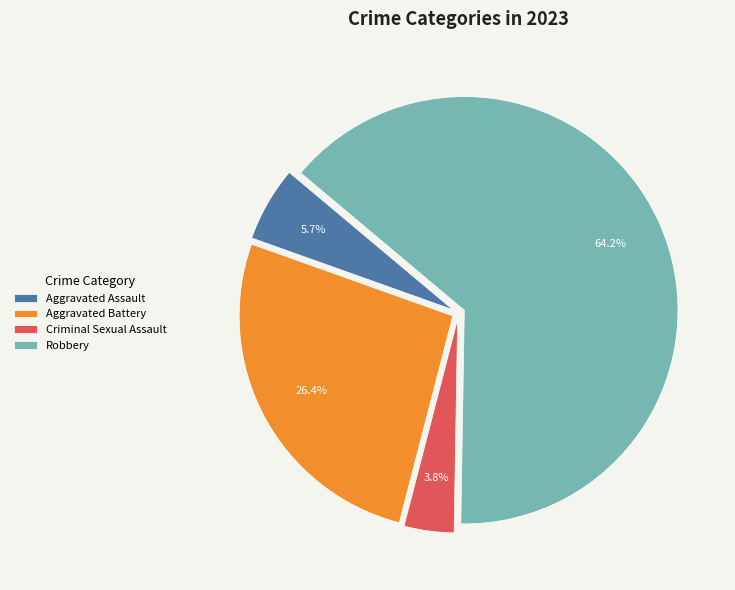

To the nearest percent, what percentage of the pie is Criminal Sexual Assault?

4%